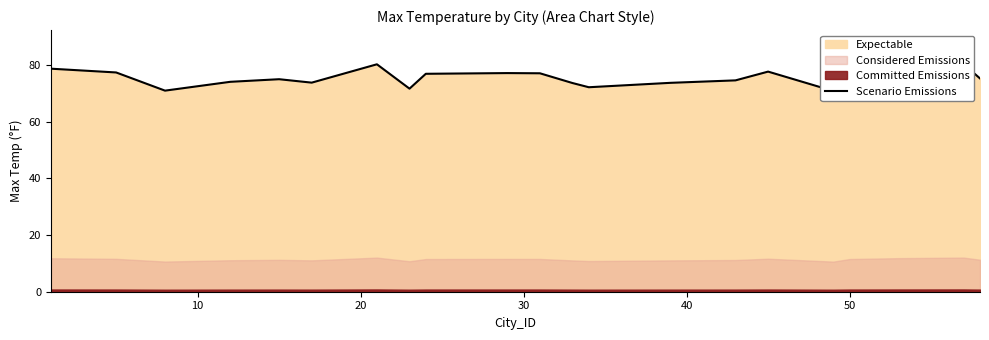

What is the difference between the maximum and minimum values?

9.5